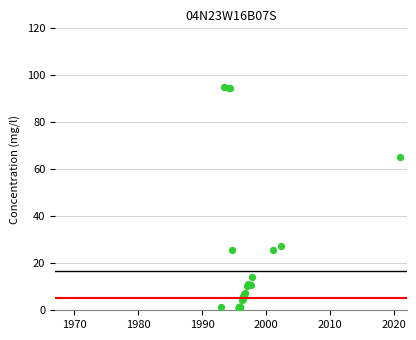

What Y value in the scatter plot is closest to 47?

65.2